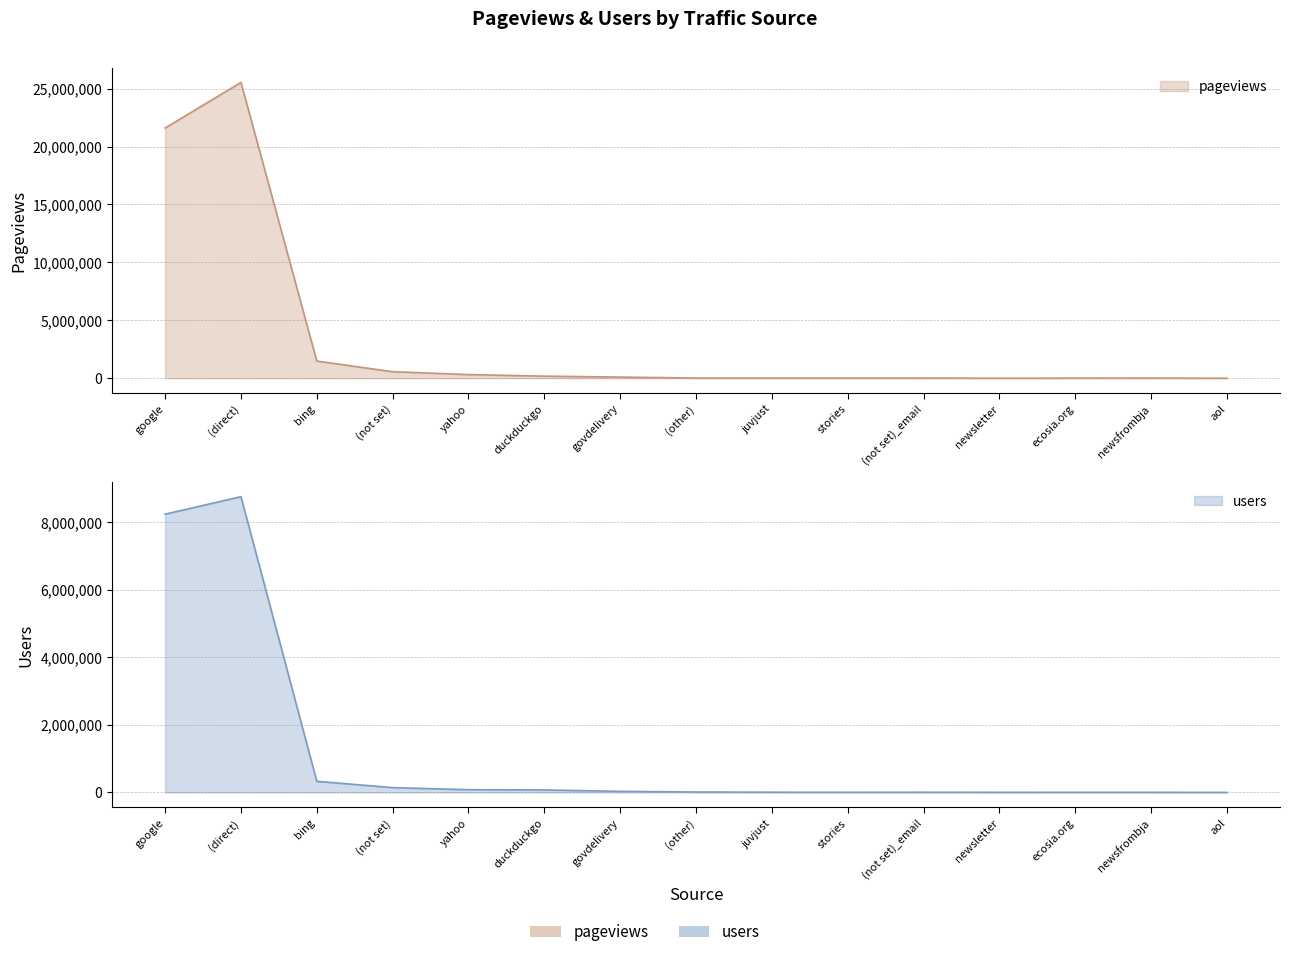

The value of pageviews at (not set) is 65432. True or false?

False